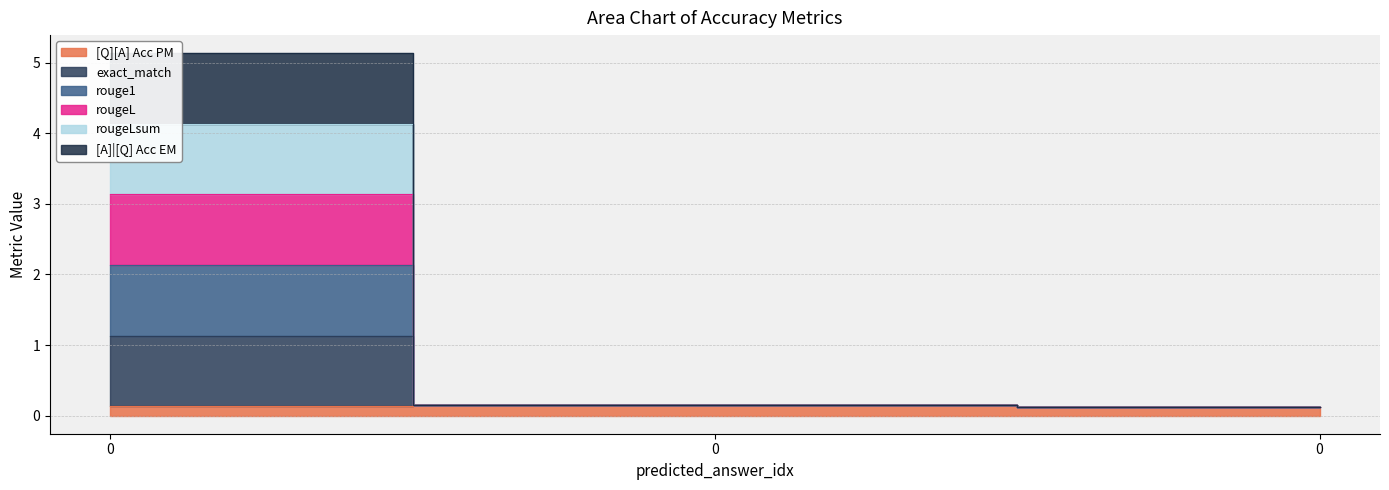

What is the smallest value displayed?

0.1